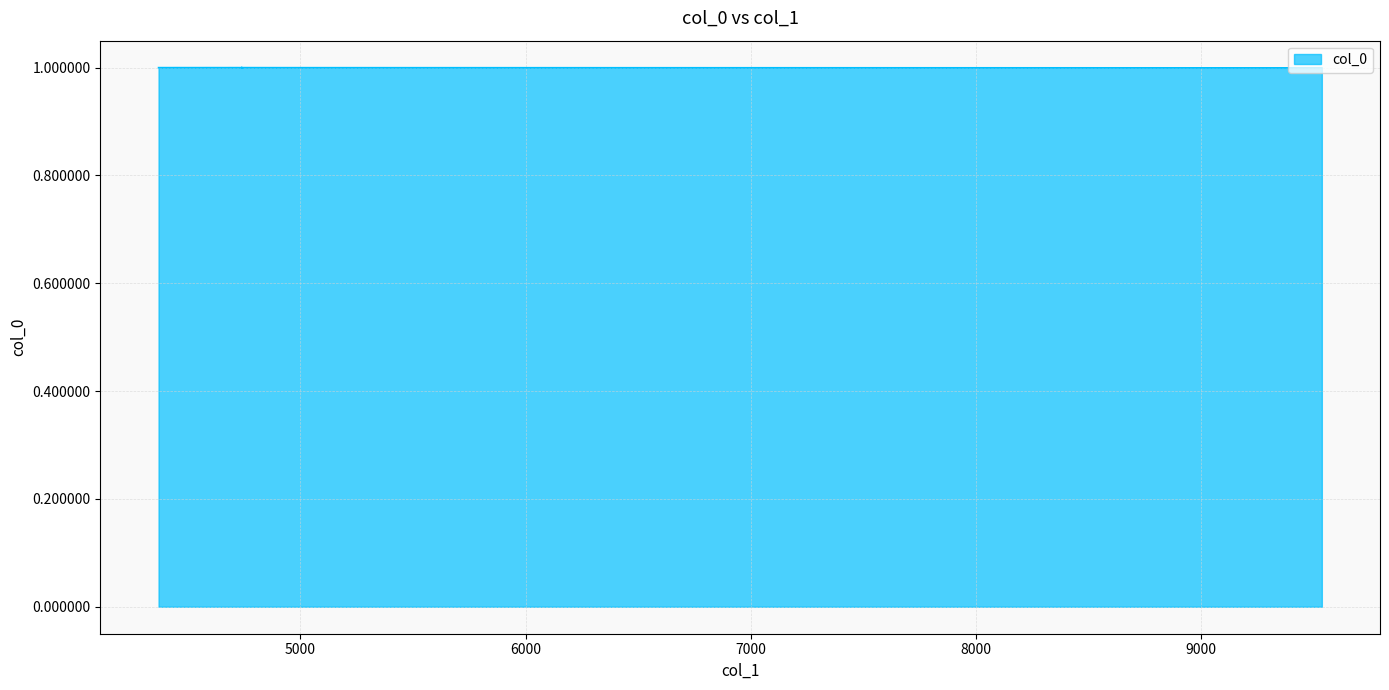

Reading left to right, extract all data points from this chart.

1.0	1.0	1.0	1.0	1.0	1.0	1.0	1.0	1.0	1.0	1.0	1.0	1.0	1.0	1.0	1.0	1.0	1.0	1.0	1.0	1.0	1.0	1.0	1.0	1.0	1.0	1.0	1.0	1.0	1.0	1.0	1.0	1.0	1.0	1.0	1.0	1.0	1.0	1.0	1.0